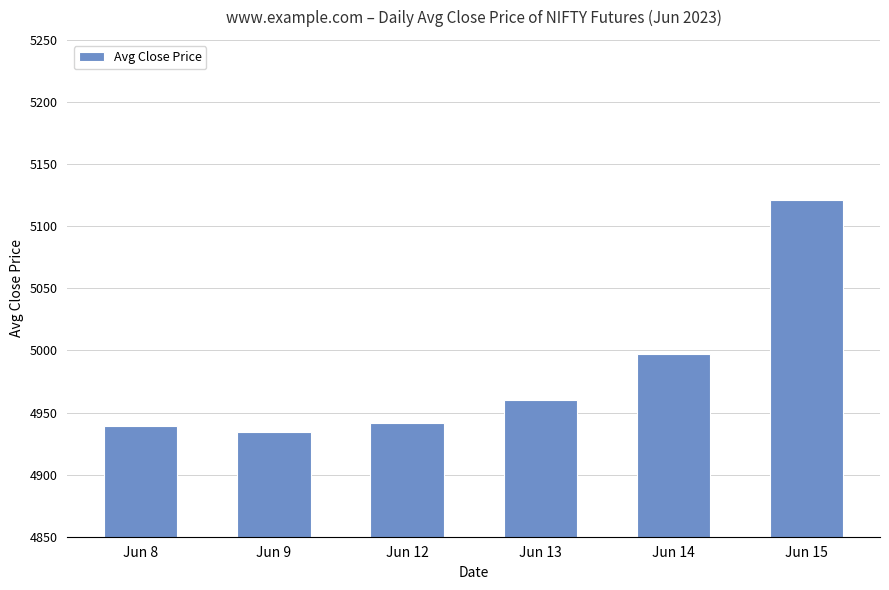

Approximately how many times larger is the value at Jun 15 compared to Jun 8?

1.0